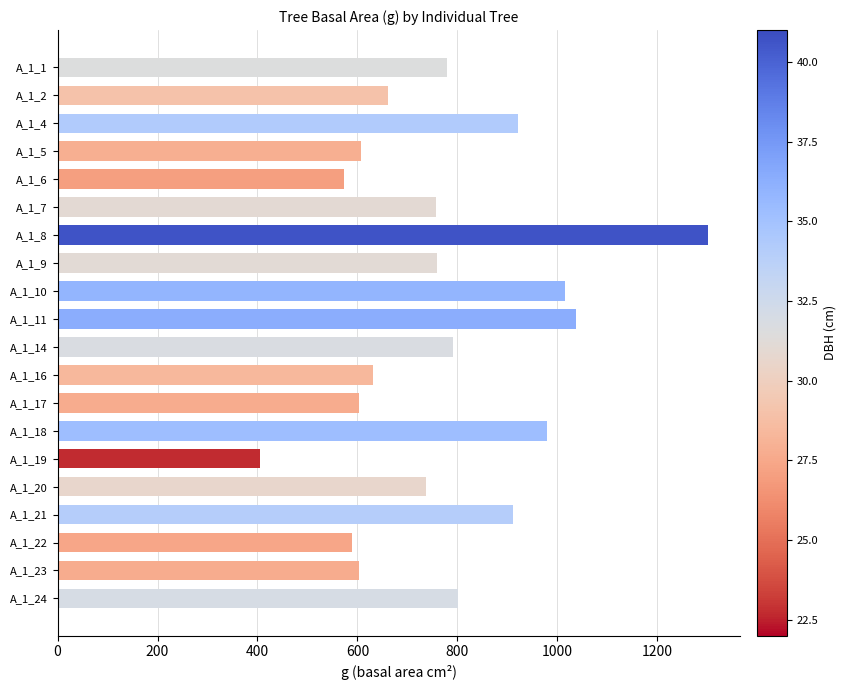

What is the average value?

773.1